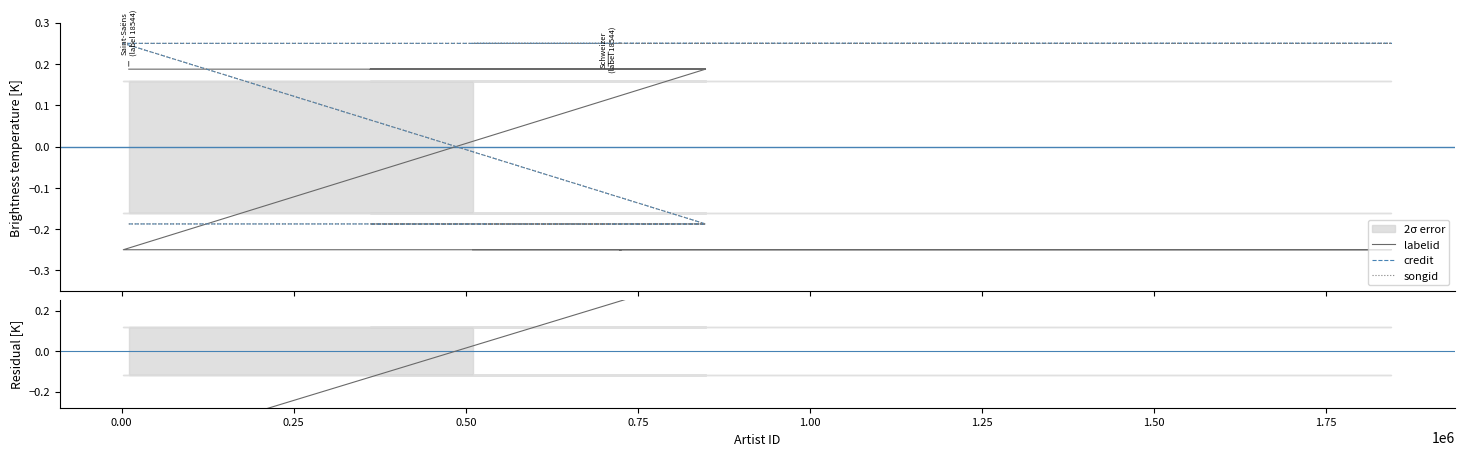

Which series has the largest range (max minus min)?

labelid − credit